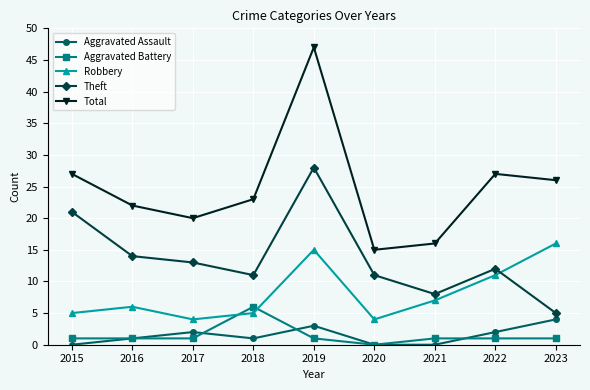

How many interior local peaks does the Robbery series have?

2